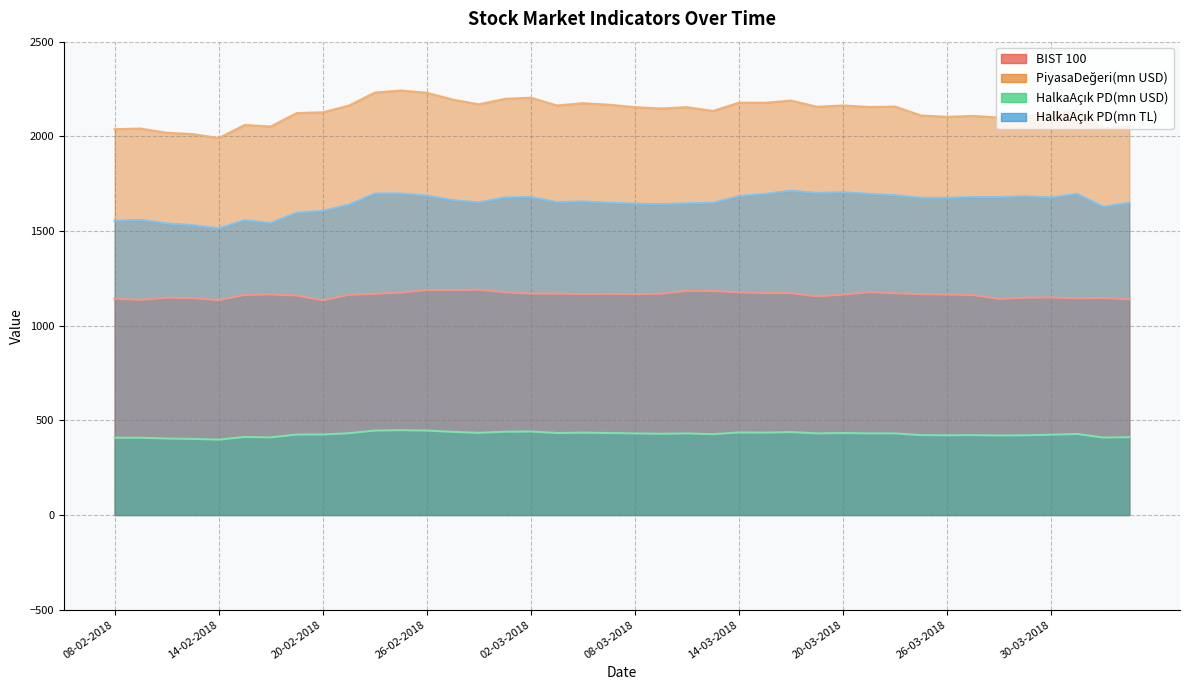

What is the label of the 10th point from the right?

22-03-2018